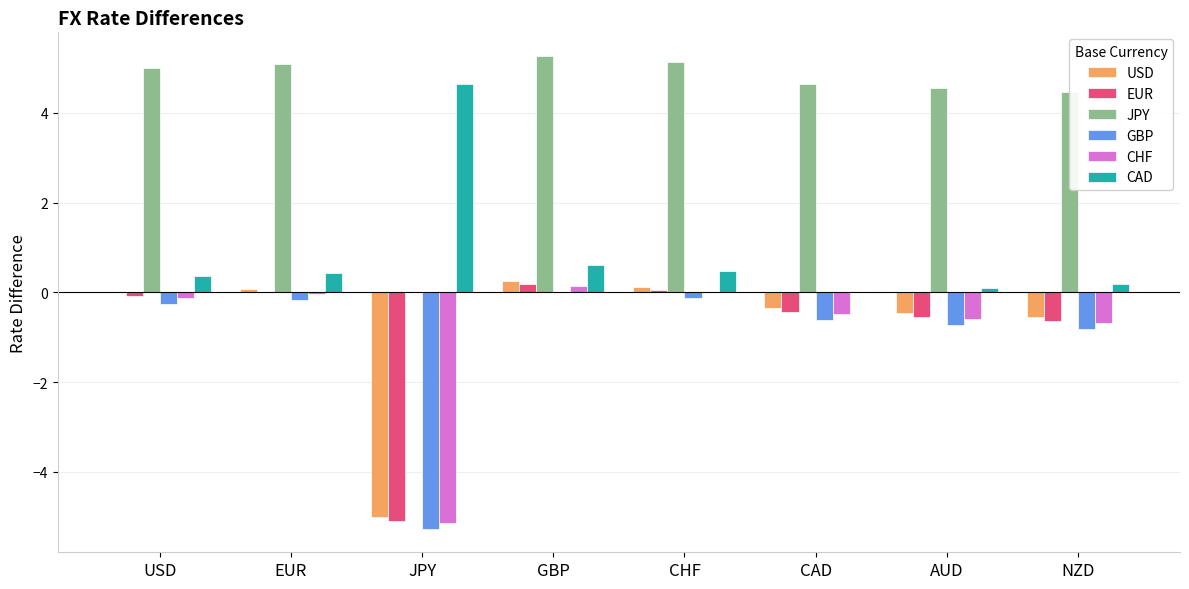

What is the total value across all series at JPY?

-15.8